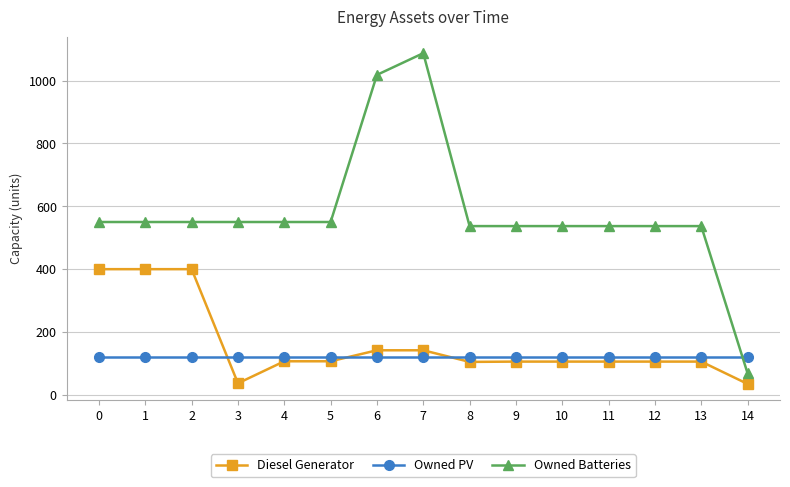

The value of Diesel Generator at 14 is 35. True or false?

True